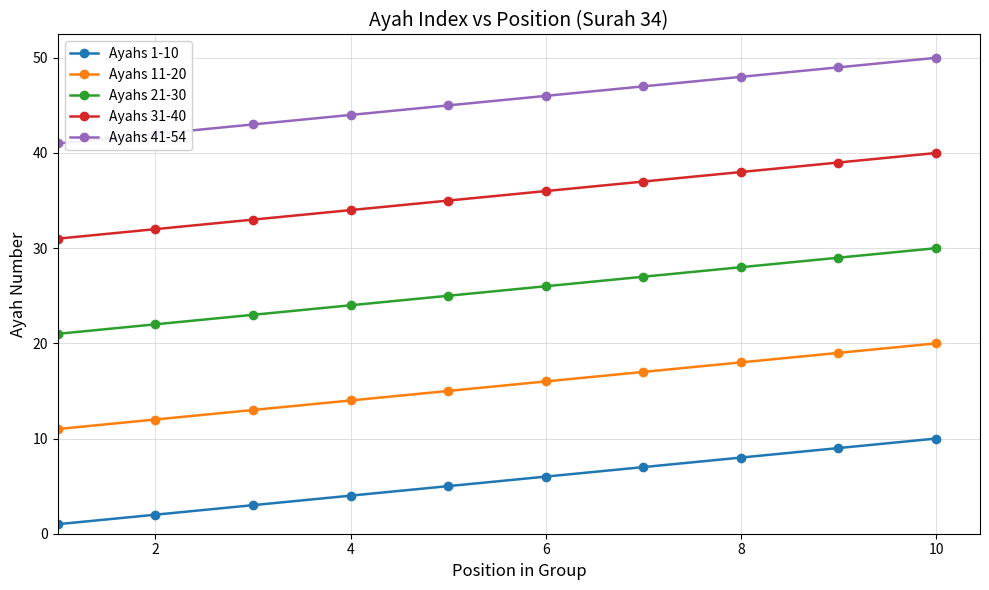

True or false: Ayahs 31-40 and Ayahs 11-20 intersect in this chart.

False